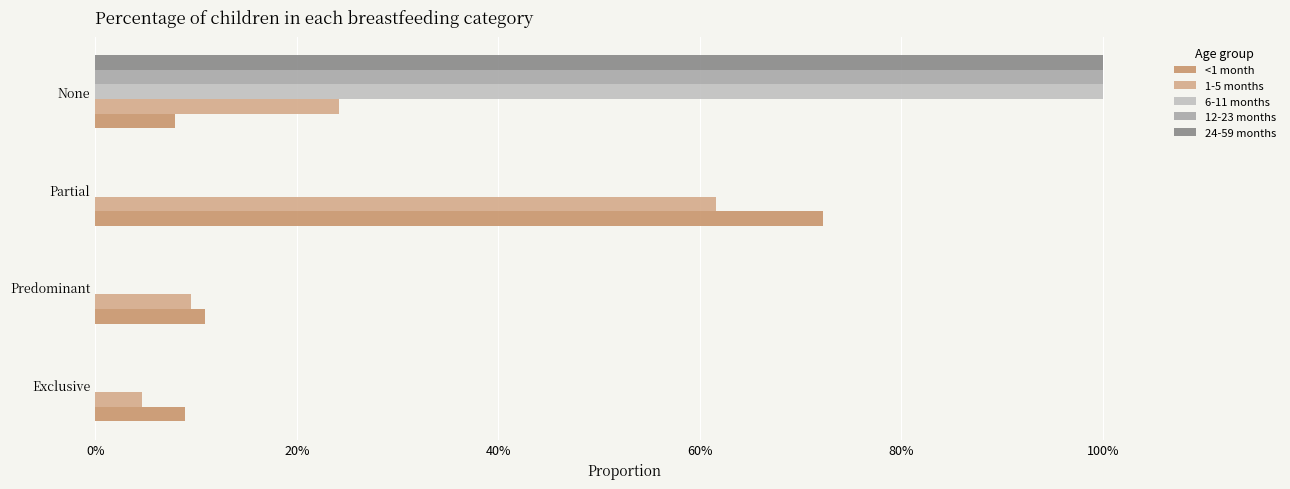

What are all the series names shown in the legend?

<1 month, 1-5 months, 6-11 months, 12-23 months, 24-59 months